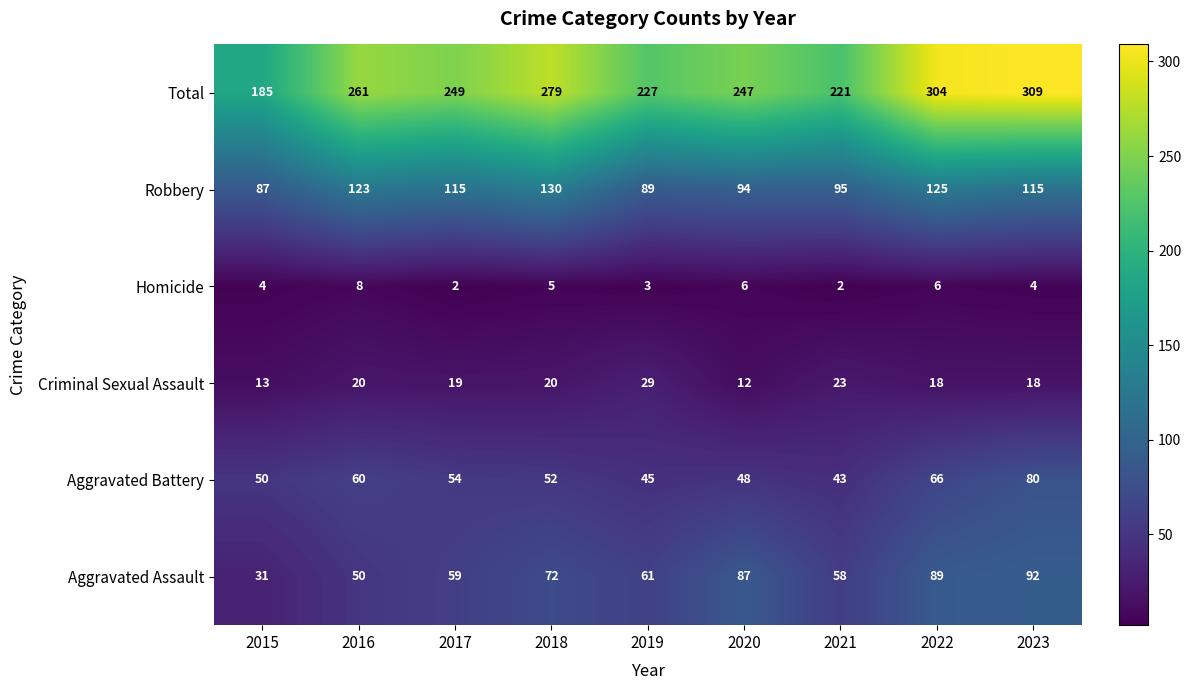

Where does the Aggravated Battery series first go above 52?

2016